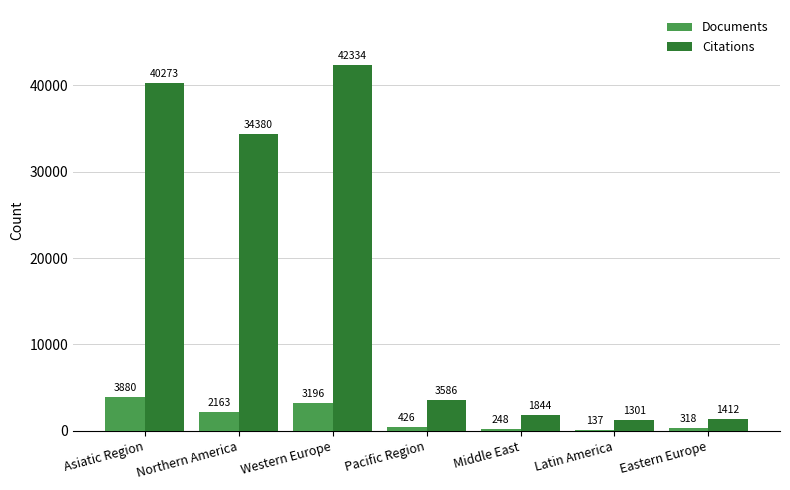

At which label is Citations closest to 21817?

Northern America